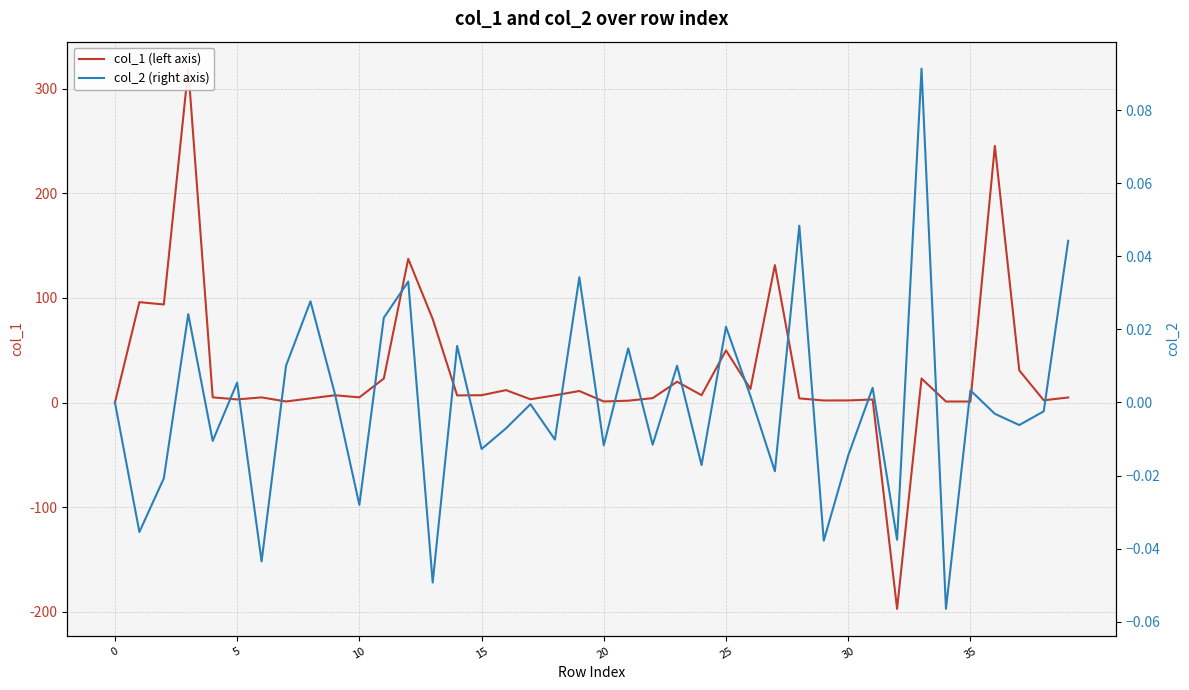

True or false: col_1 (left axis) has a value of 4.2 at 22.

True